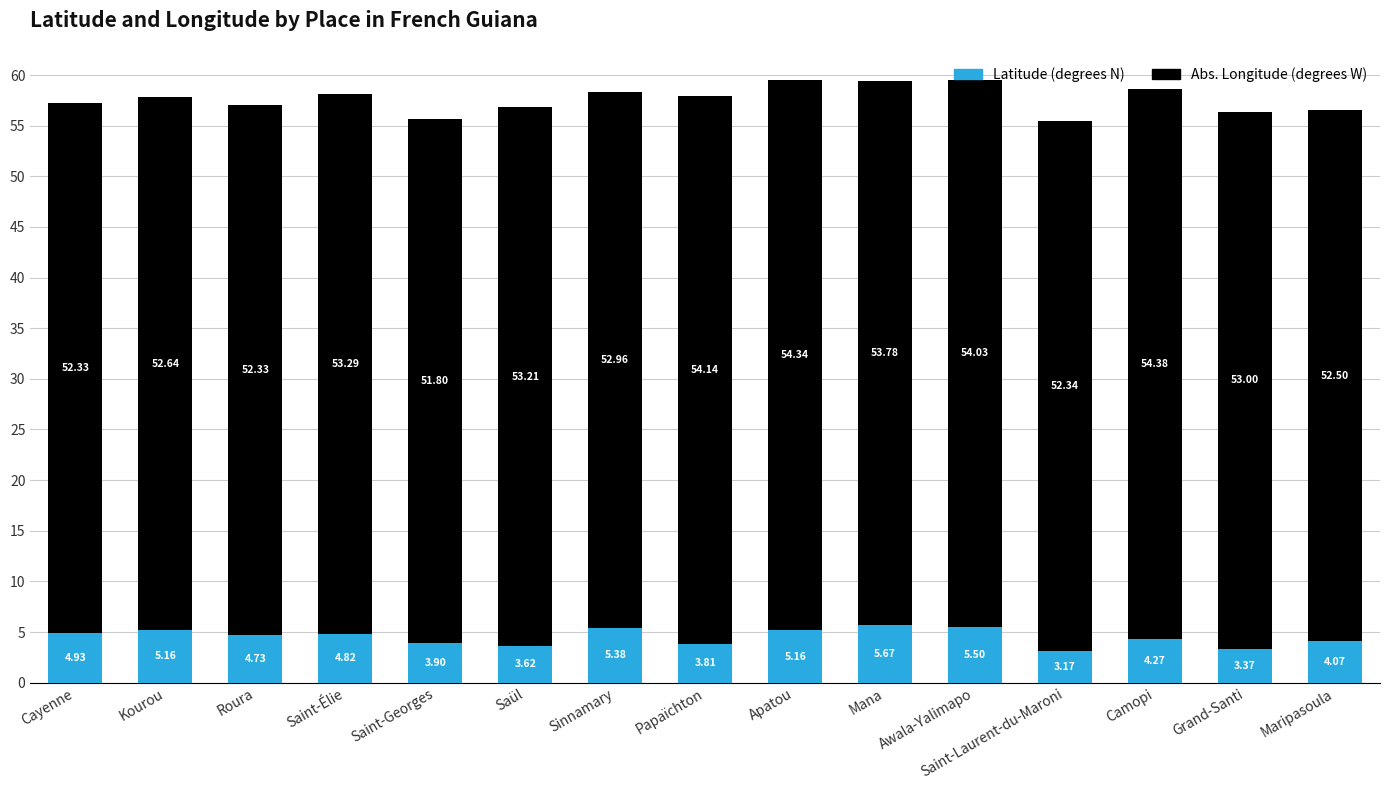

What is the average value of the Latitude (degrees N) series?

4.5